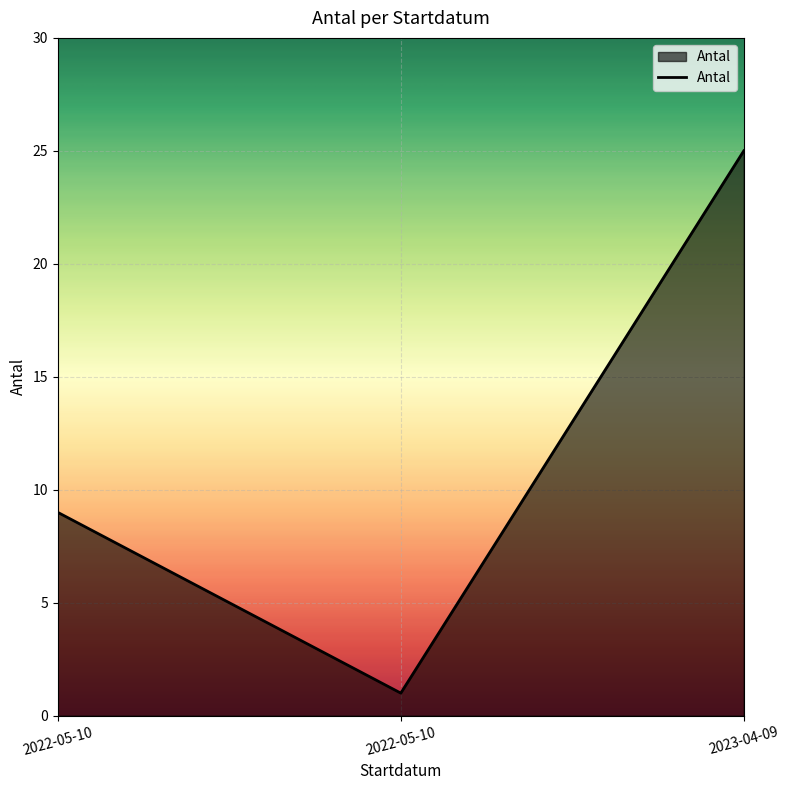

Reading left to right, list all the values displayed in this chart.

9	1	25